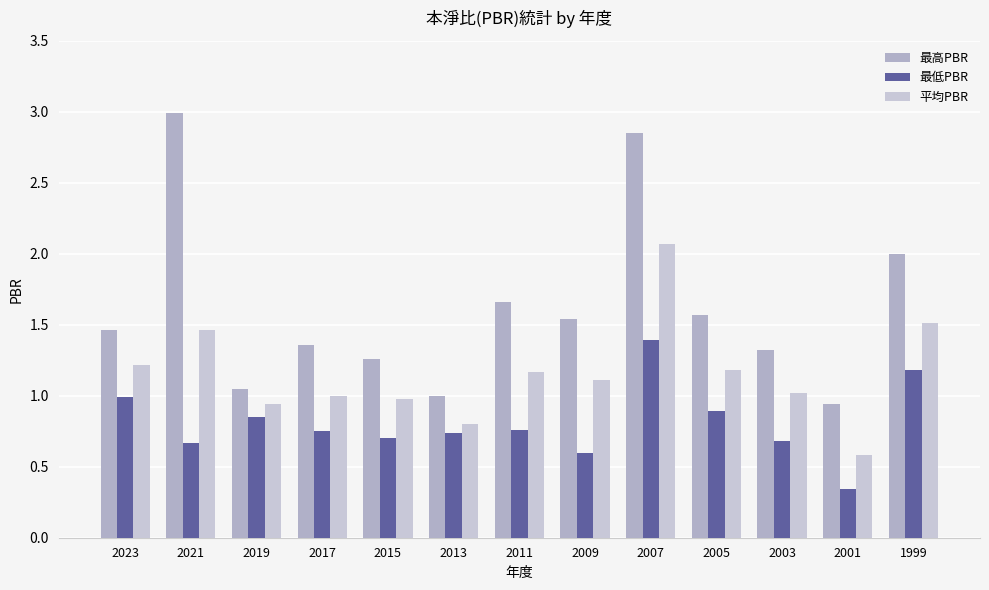

How many bars are there in total?

39